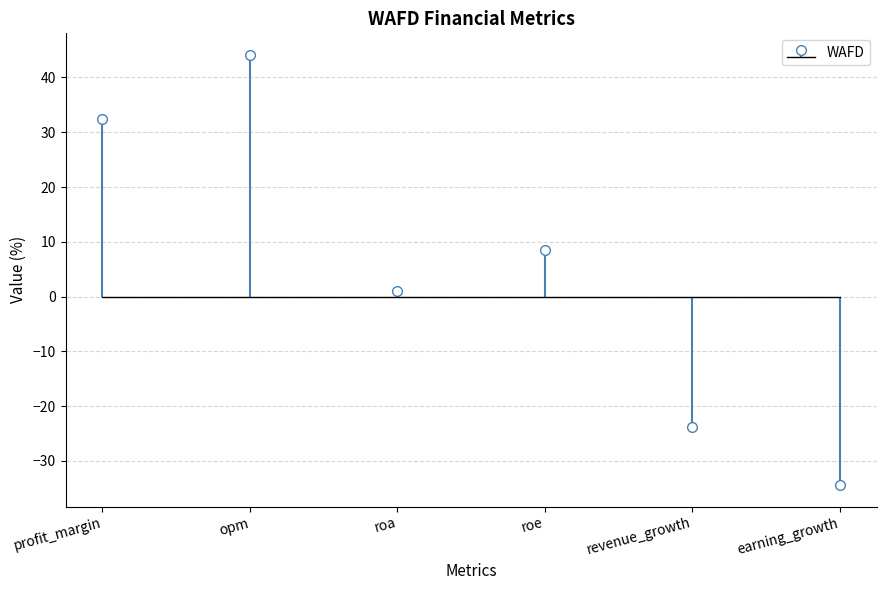

How many distinct data groups are displayed?

1